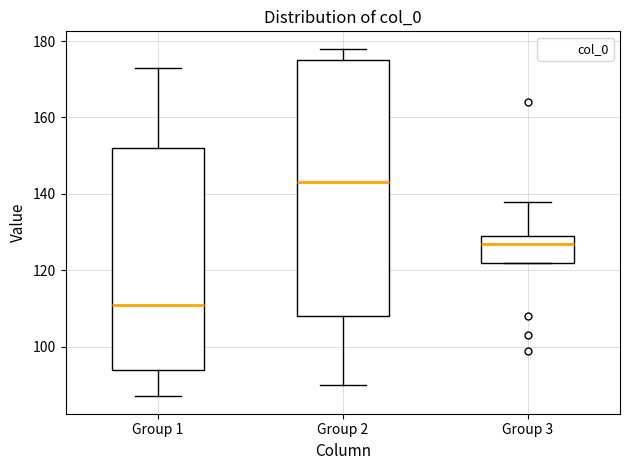

Comparing the boxes themselves (not the whiskers), which one is the tallest?

Group 2